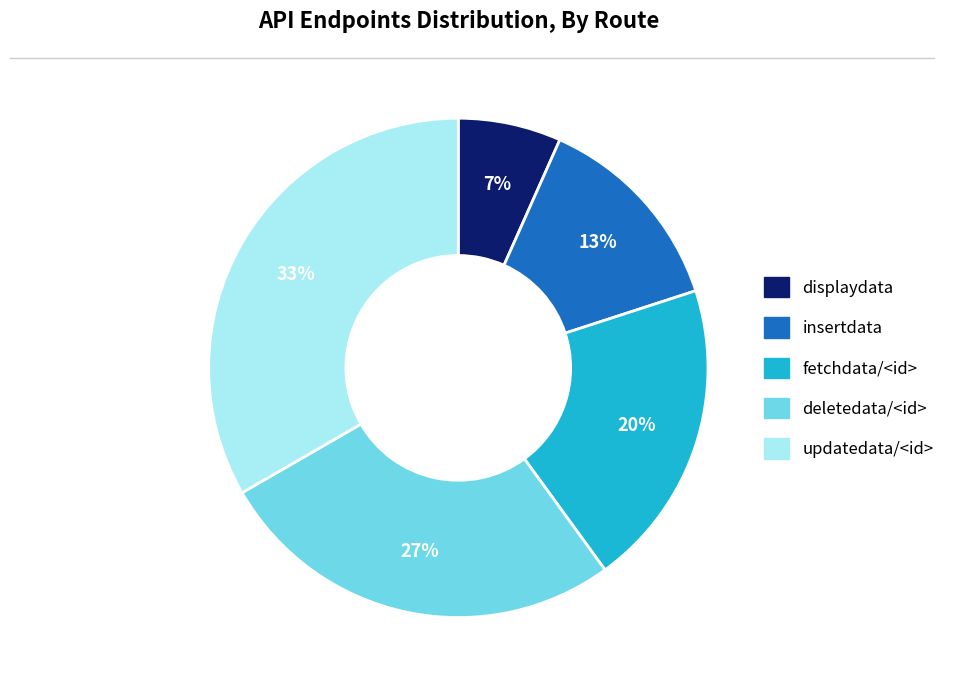

Does deletedata/<id> account for over 50% of the chart?

No